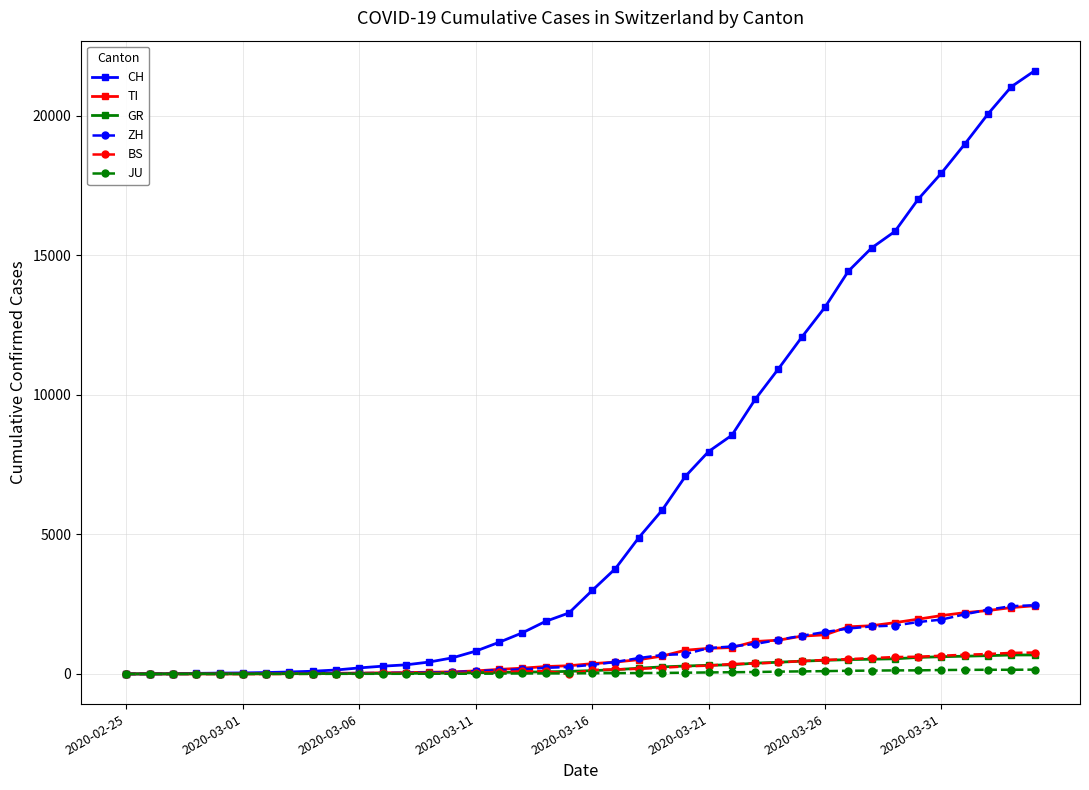

At how many categories does at least one series exceed 16148?

6